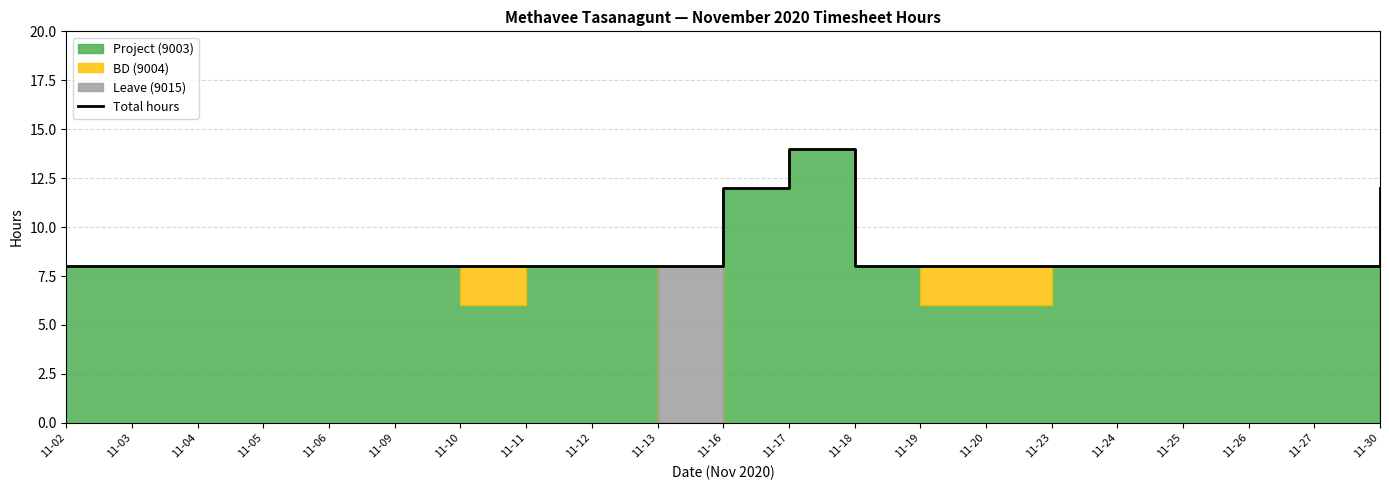

Reading left to right, what are all the values shown in this chart?

11-02=8	11-03=8	11-04=8	11-05=8	11-06=8	11-09=8	11-10=8	11-11=8	11-12=8	11-13=8	11-16=12	11-17=14	11-18=8	11-19=8	11-20=8	11-23=8	11-24=8	11-25=8	11-26=8	11-27=8	11-30=12